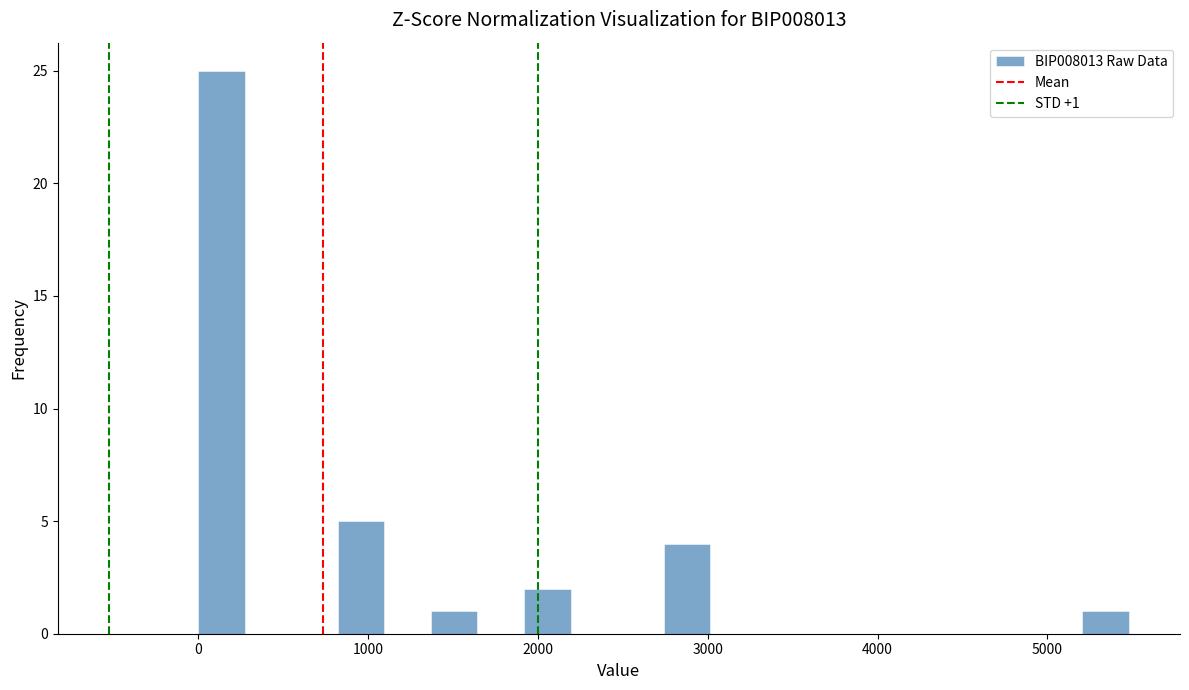

Around what value on the x-axis is the tallest bar? Give the approximate position of its centre, as read against the axis.

100